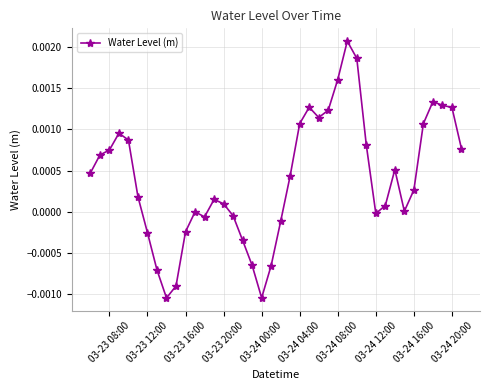

True or false: the data has more than 0 interior local peaks.

True